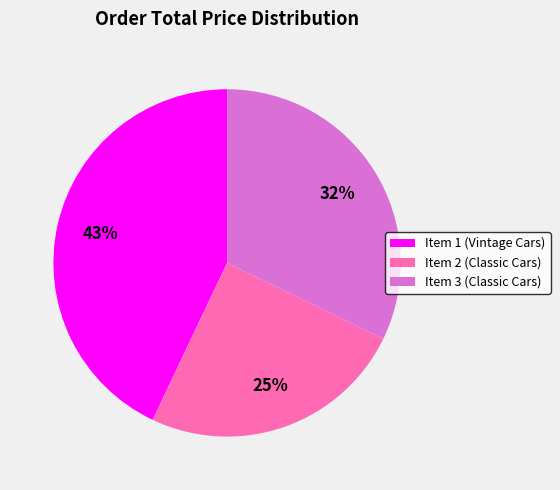

Which slice is the smallest?

Item 2 (Classic Cars)